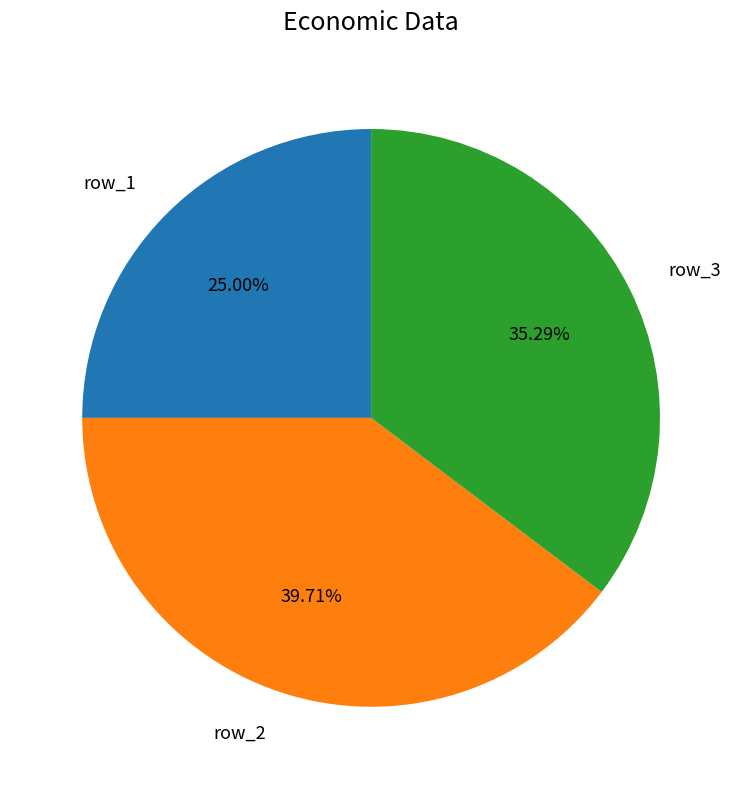

Is there any slice that represents more than half of the pie?

No